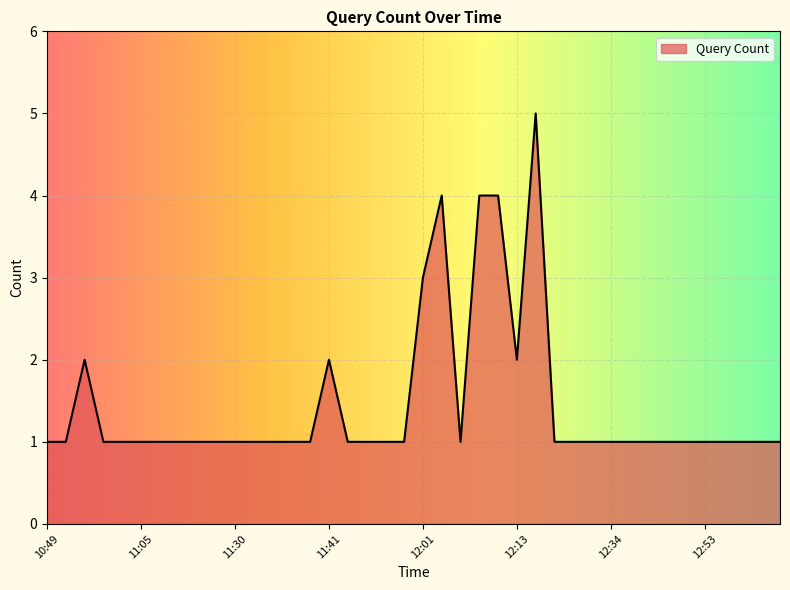

What is the greatest value displayed?

5